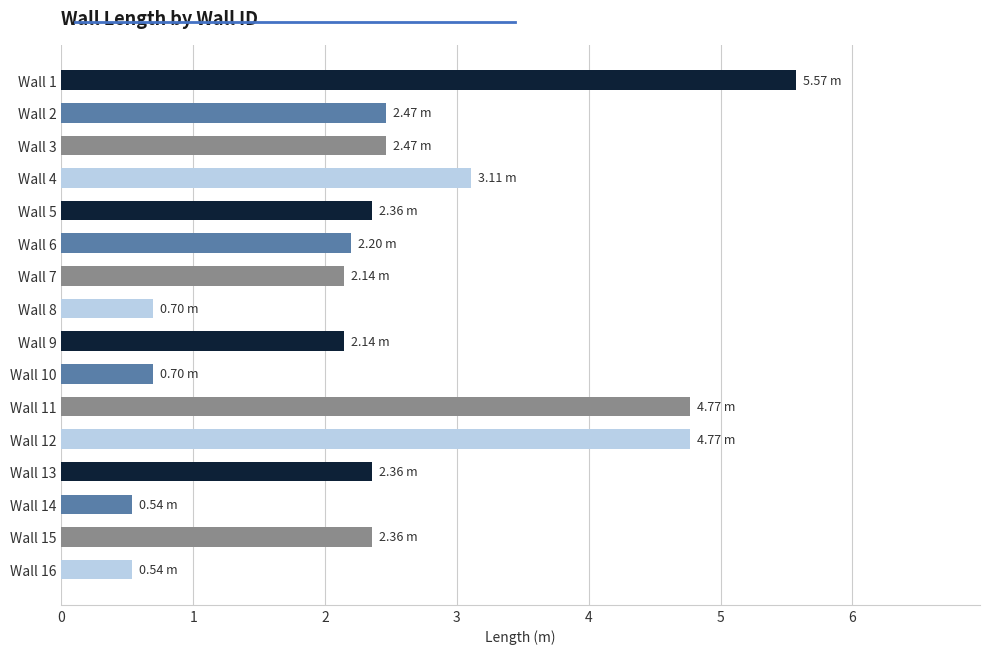

Between Wall 14 and Wall 7, which is larger?

Wall 7